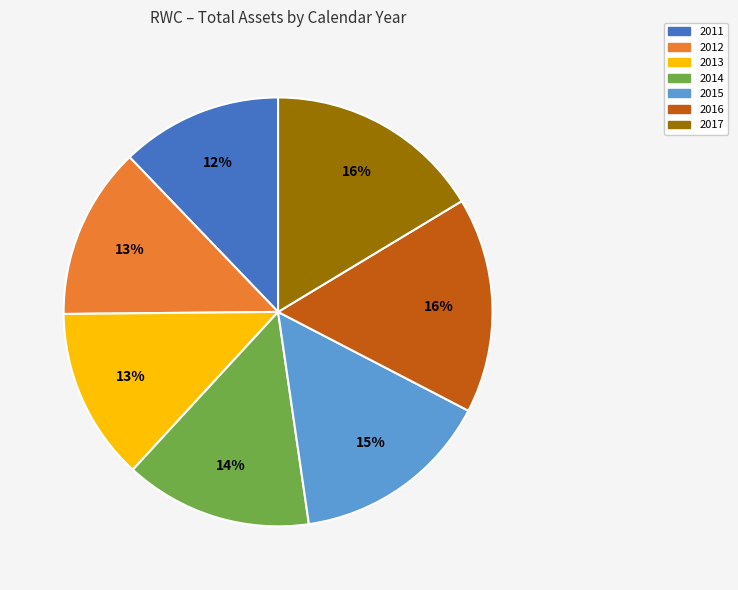

Which slice is the smallest?

2011